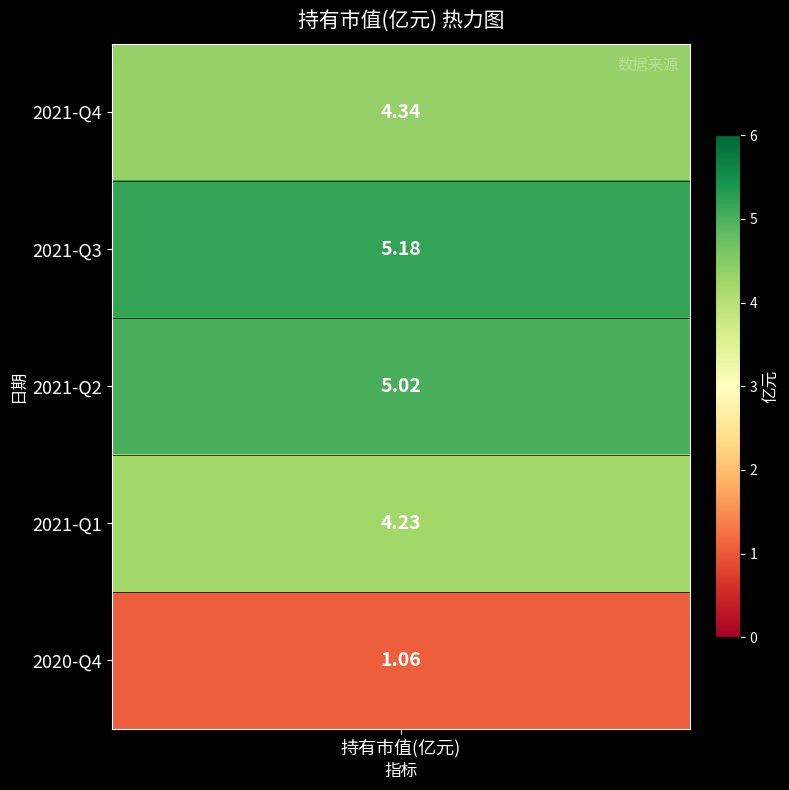

What is the difference between the maximum and minimum values?

4.1